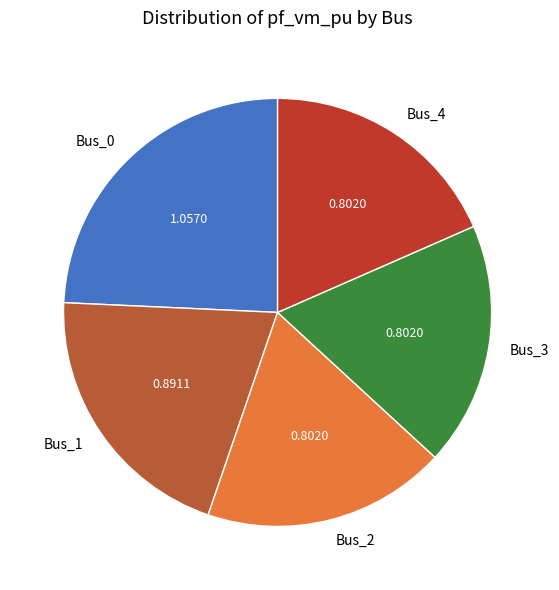

Which has a higher value, Bus_2 or Bus_0?

Bus_0